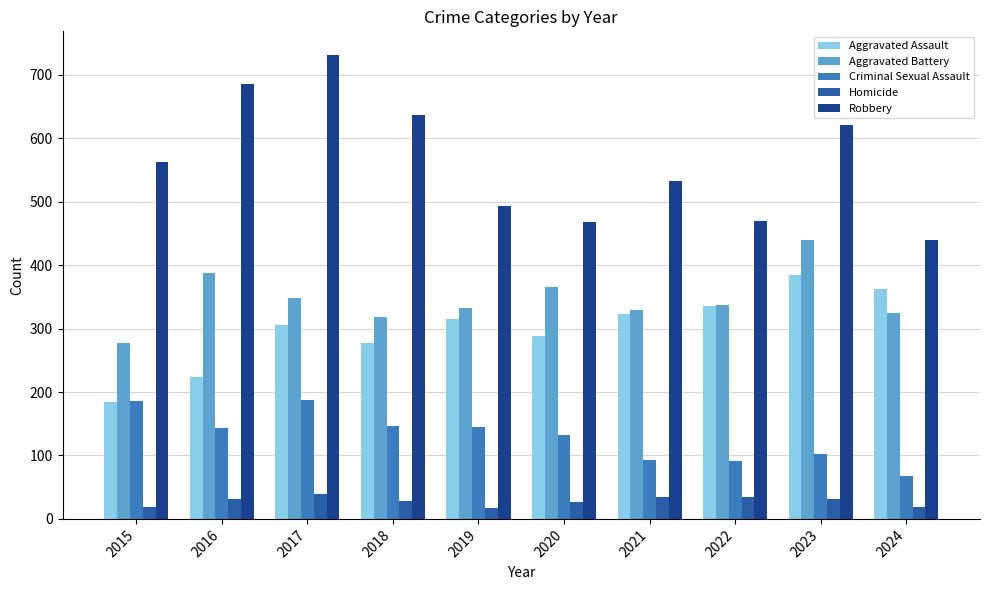

What is the value of the Homicide bar at the 1st from the left?

19